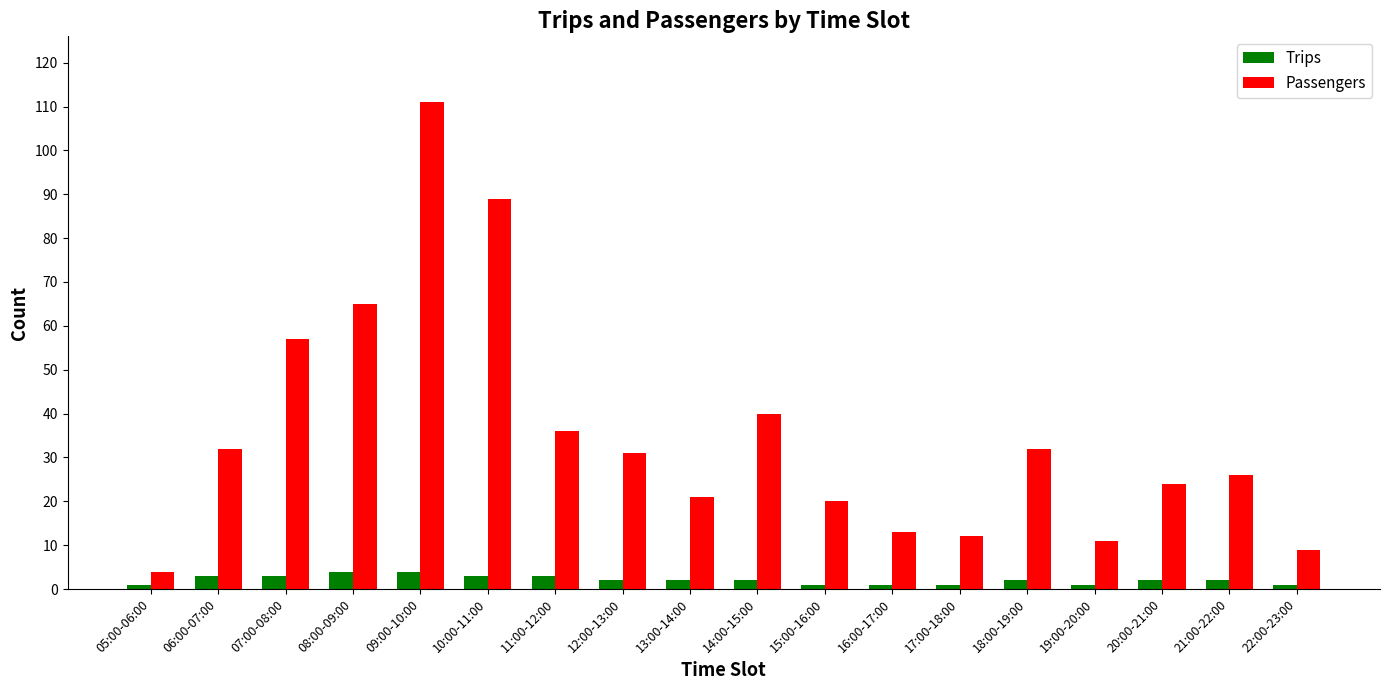

The Passengers series shows 8 at 13:00-14:00. True or false?

False